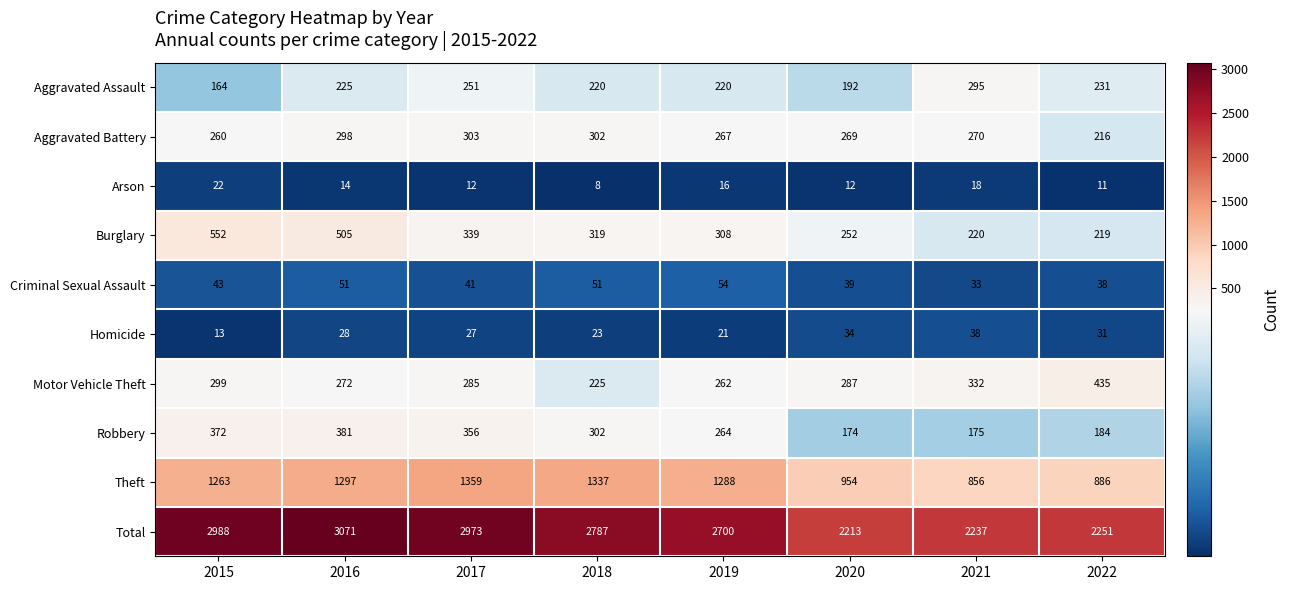

Is it true that Arson equals 8 at 2019?

False